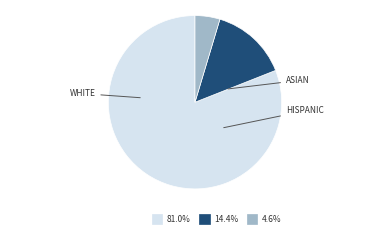

Count the number of slices in the pie.

3